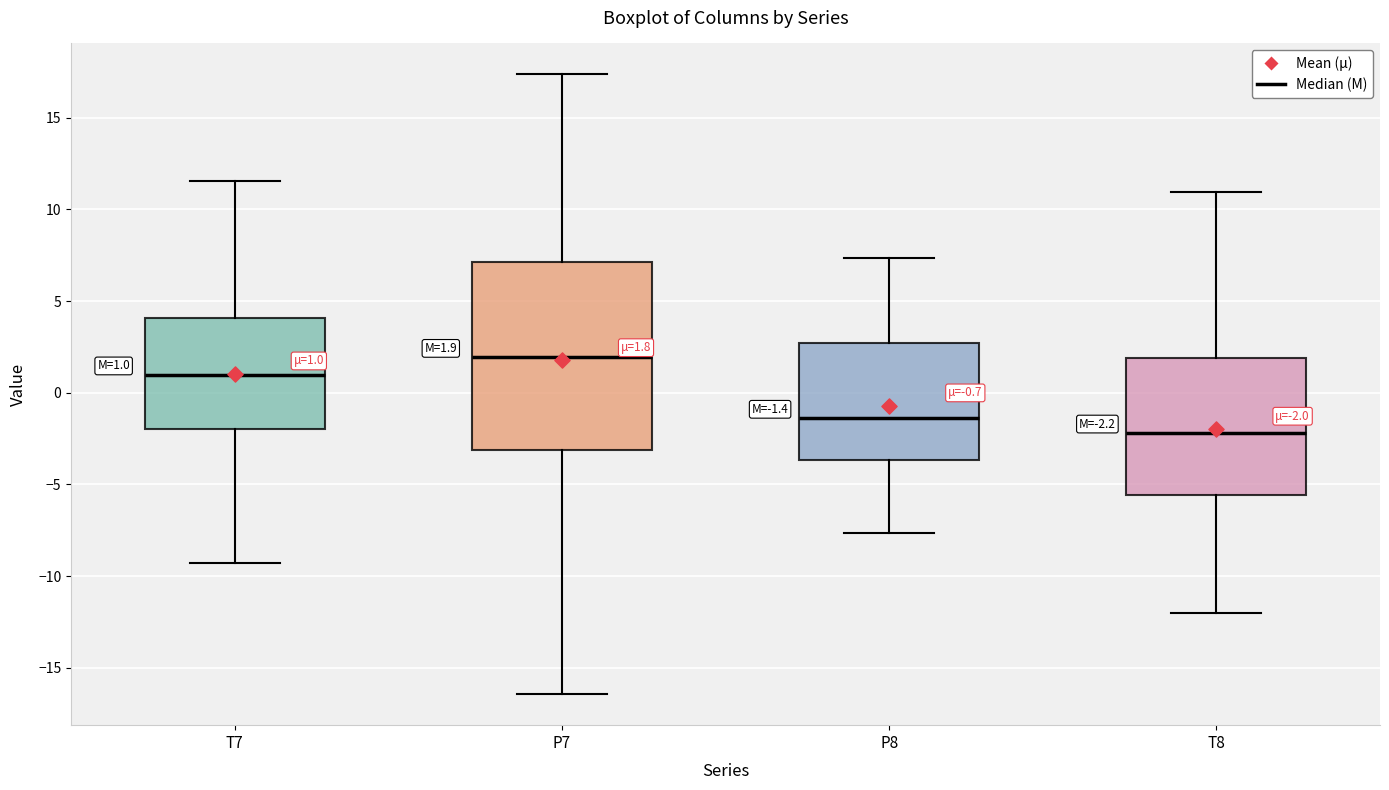

Which box has the highest median line?

P7